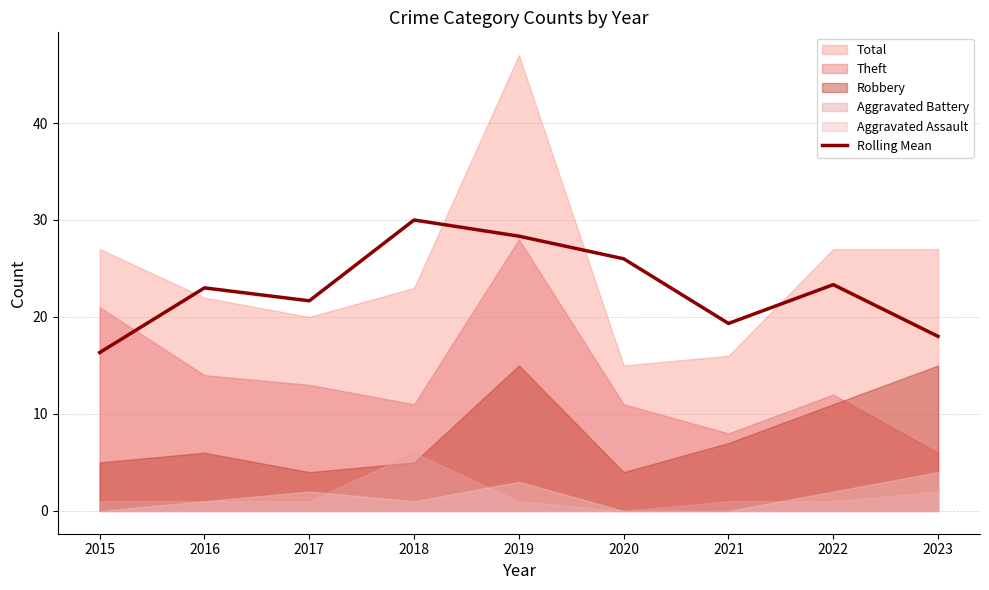

Reading right to left, extract all data points from this chart.

18.0	23.3	19.3	26.0	28.3	30.0	21.7	23.0	16.3